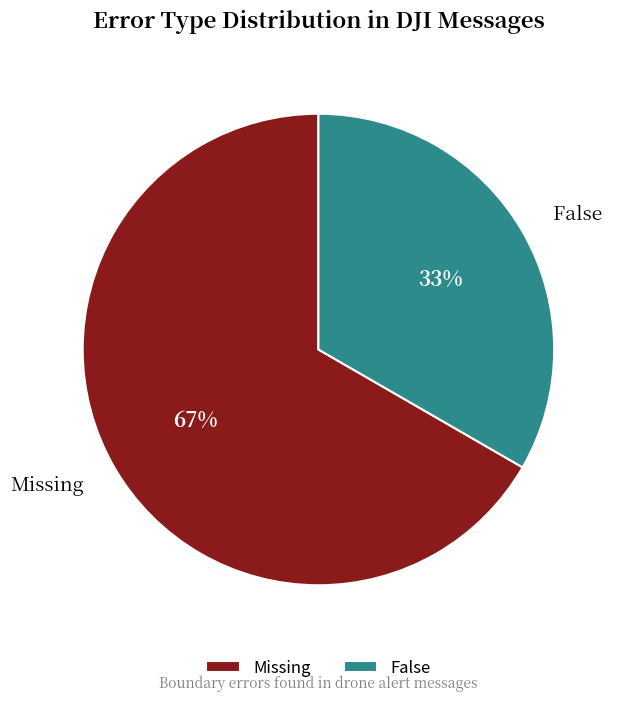

Count the number of slices in the pie.

2